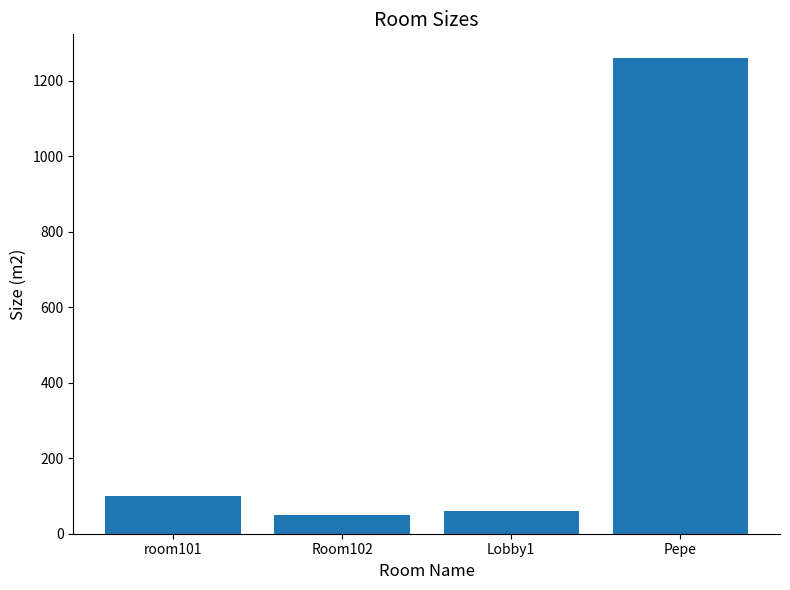

How many distinct data groups are displayed?

1